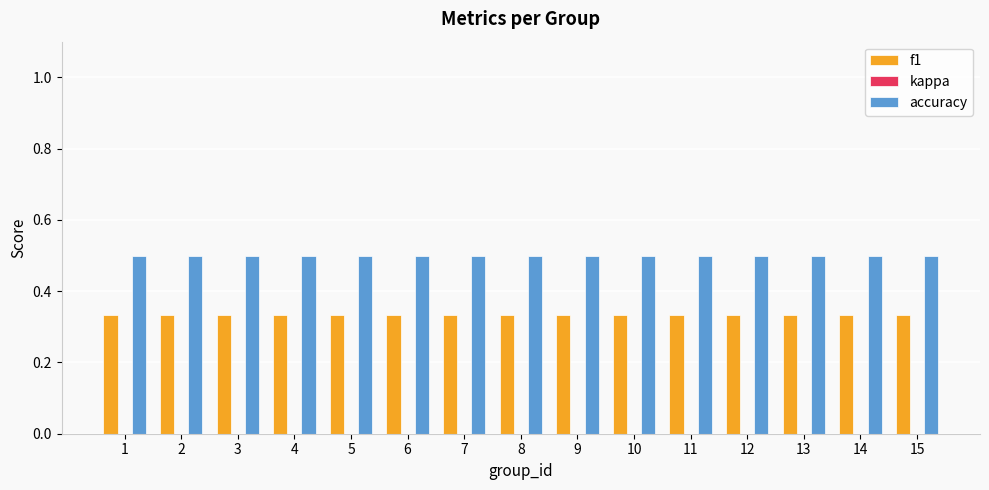

Rank the series by their average value, from highest to lowest.

accuracy, f1